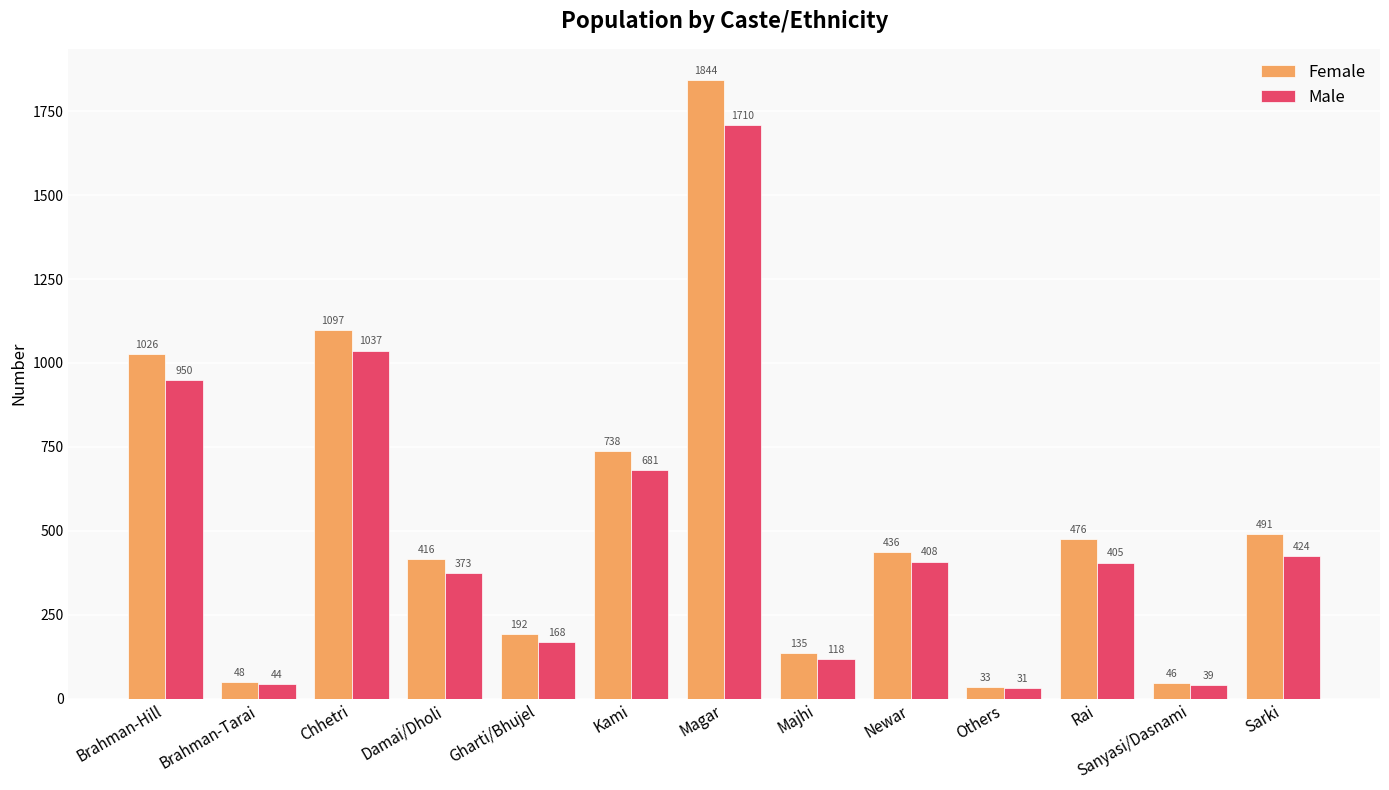

At which category does the chart reach its minimum across all series?

Others